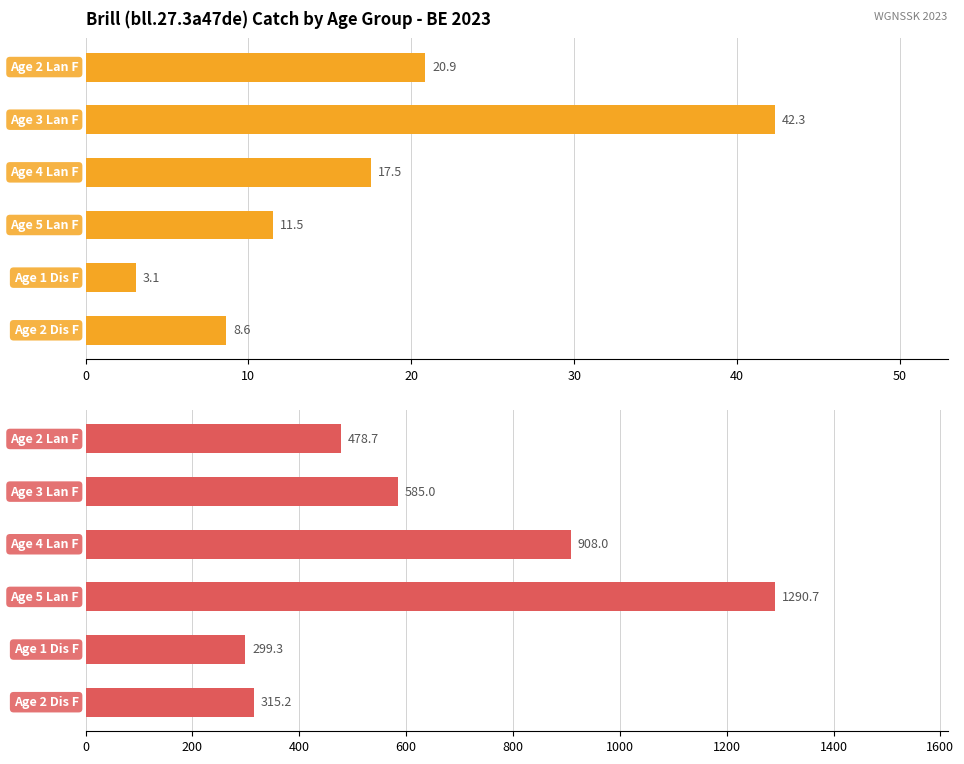

What is the value of the WeightLive (Mean) bar at the 3rd from the left?

908.0